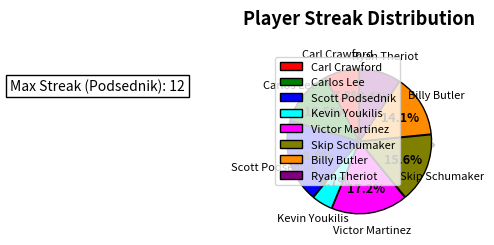

Count the number of slices in the pie.

8